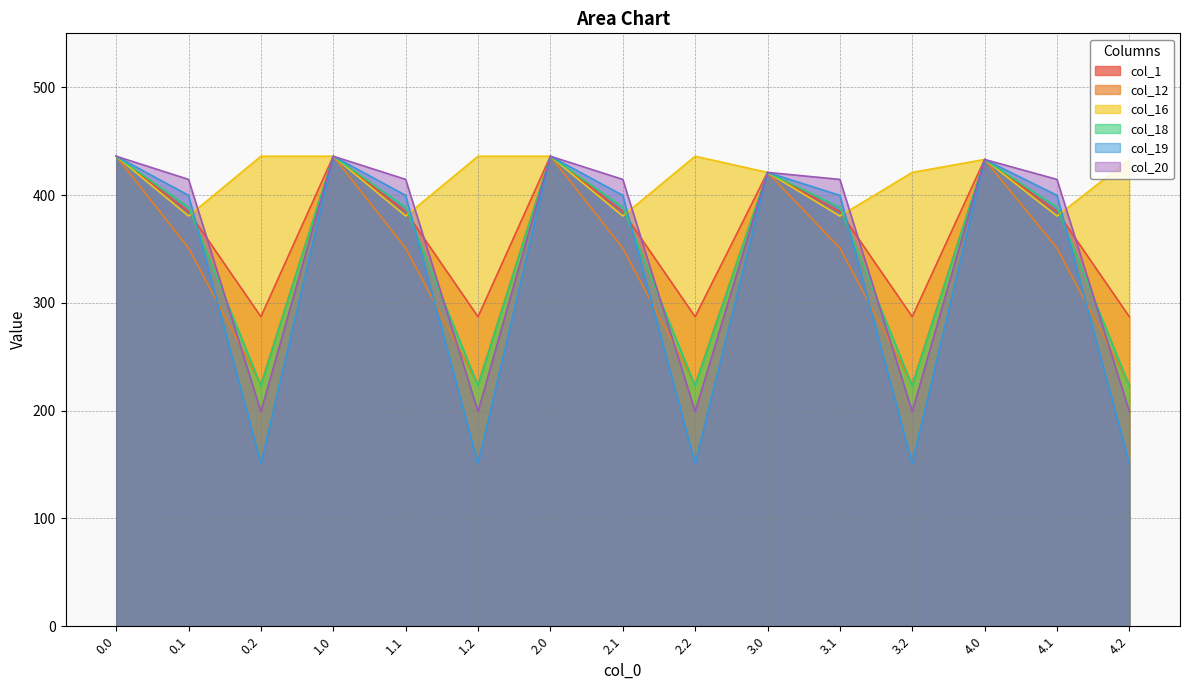

Reading left to right, what are all the values shown in this chart?

col_1: 0.0=436.0	0.1=384.6	0.2=287.1	1.0=436.0	1.1=384.6	1.2=287.1	2.0=436.0	2.1=384.6	2.2=287.1	3.0=421.0	3.1=384.6	3.2=287.1	4.0=433.0	4.1=384.6	4.2=287.1
col_12: 0.0=436.0	0.1=350.8	0.2=224.3	1.0=436.0	1.1=350.8	1.2=224.3	2.0=436.0	2.1=350.8	2.2=224.3	3.0=421.0	3.1=350.8	3.2=224.3	4.0=433.0	4.1=350.8	4.2=224.3
col_16: 0.0=436.0	0.1=380.5	0.2=436.0	1.0=436.0	1.1=380.5	1.2=436.0	2.0=436.0	2.1=380.5	2.2=436.0	3.0=421.0	3.1=380.5	3.2=421.0	4.0=433.0	4.1=380.5	4.2=433.0
col_18: 0.0=436.0	0.1=388.5	0.2=223.1	1.0=436.0	1.1=388.5	1.2=223.1	2.0=436.0	2.1=388.5	2.2=223.1	3.0=421.0	3.1=388.5	3.2=223.1	4.0=433.0	4.1=388.5	4.2=223.1
col_19: 0.0=436.0	0.1=399.7	0.2=151.1	1.0=436.0	1.1=399.7	1.2=151.1	2.0=436.0	2.1=399.7	2.2=151.1	3.0=421.0	3.1=399.7	3.2=151.1	4.0=433.0	4.1=399.7	4.2=151.1
col_20: 0.0=436.0	0.1=414.5	0.2=199.2	1.0=436.0	1.1=414.5	1.2=199.2	2.0=436.0	2.1=414.5	2.2=199.2	3.0=421.0	3.1=414.5	3.2=199.2	4.0=433.0	4.1=414.5	4.2=199.2